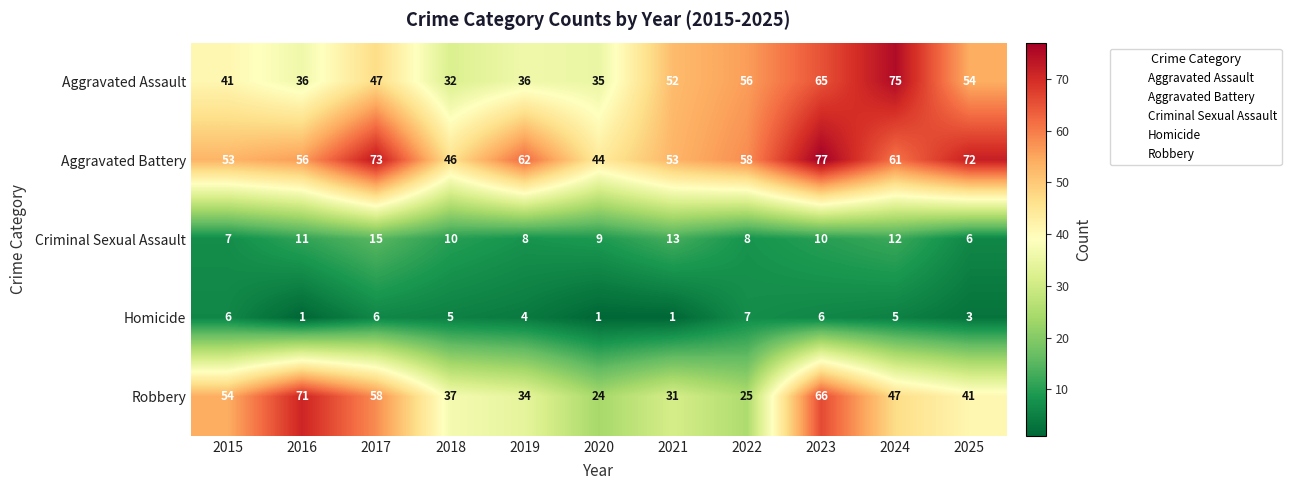

What is the difference between the maximum and minimum values in the Aggravated Battery series?

33